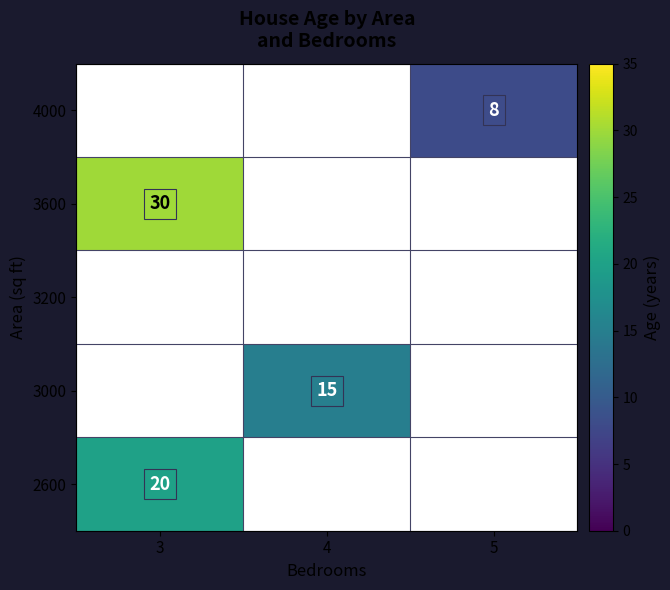

Is it true that 2600 equals 9 at 3?

False